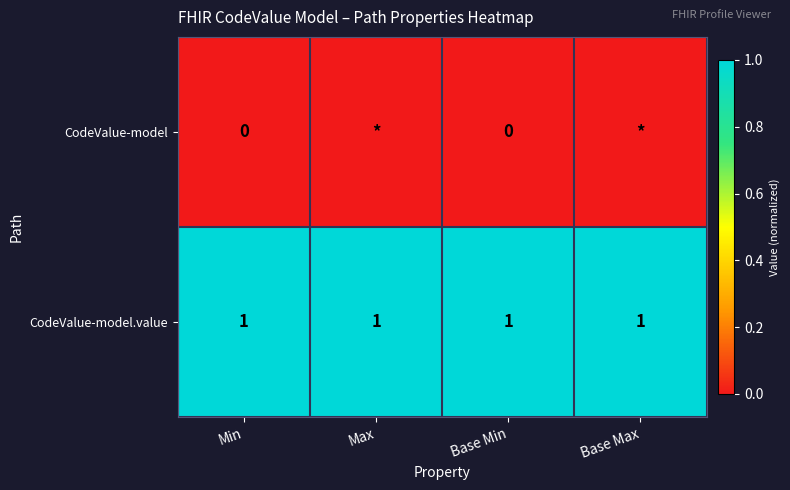

Is it true that CodeValue-model.value equals 1 at Min?

True